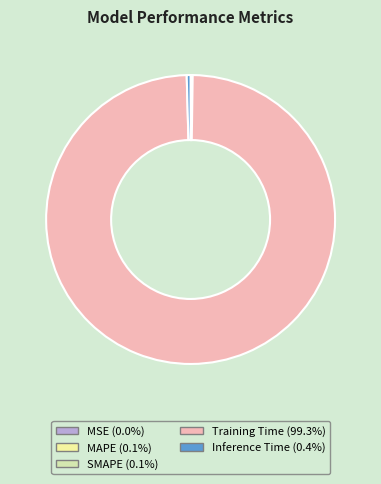

How many segments does this pie chart have?

5